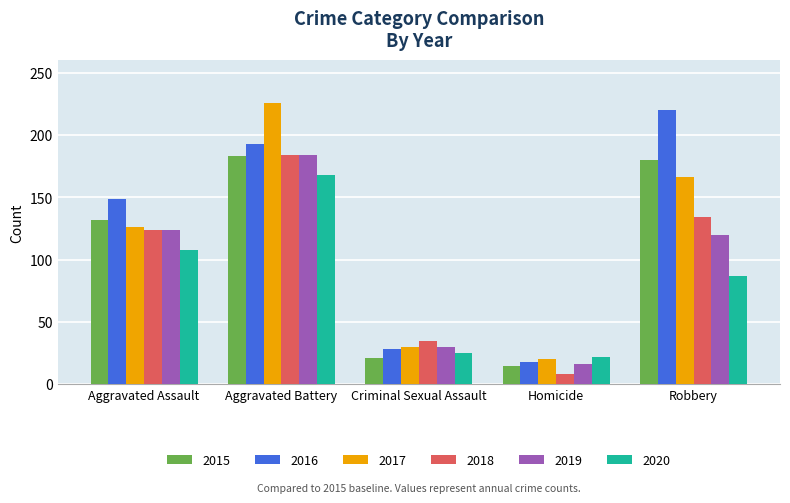

How many groups of bars are there?

5